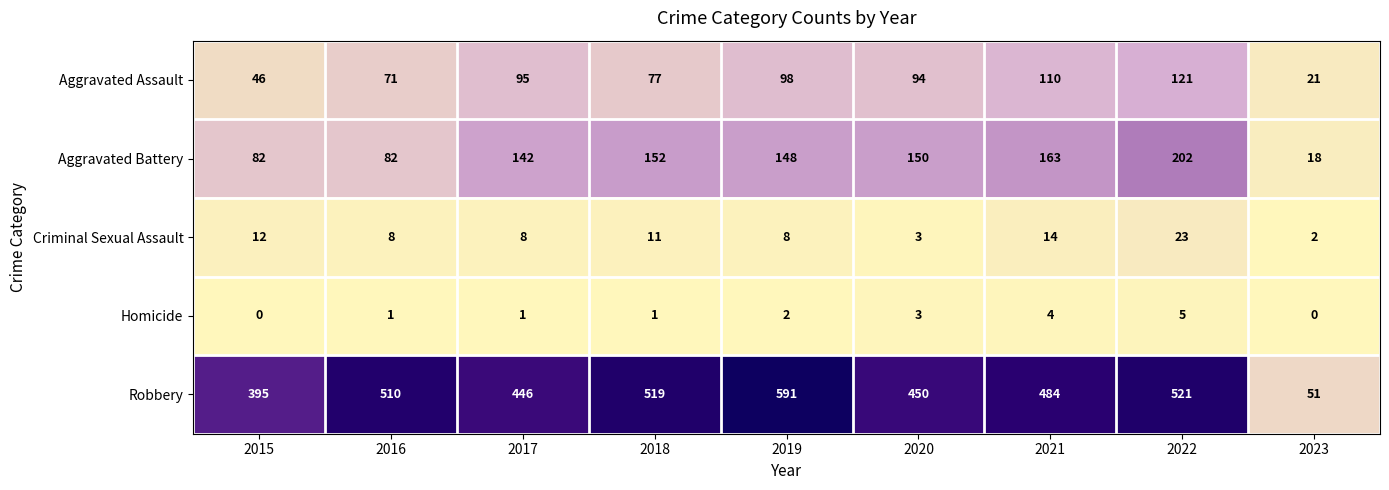

What is the minimum value for Aggravated Battery?

18